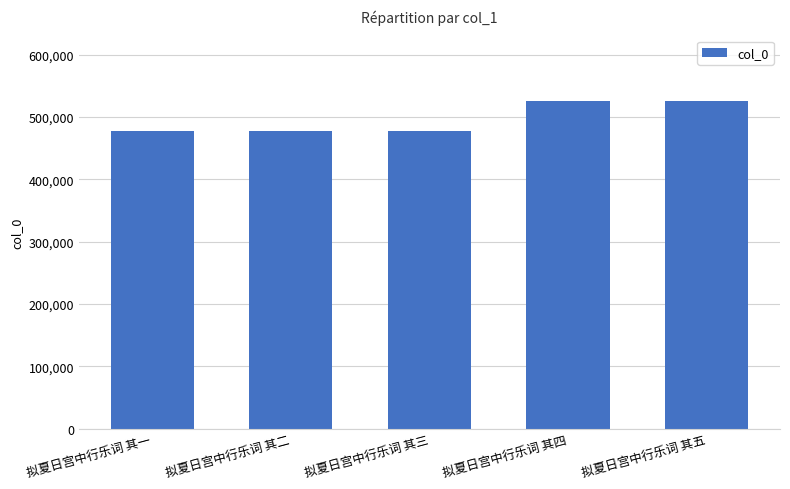

What is the sum of the values at 拟夏日宫中行乐词 其二 and 拟夏日宫中行乐词 其三?

953623